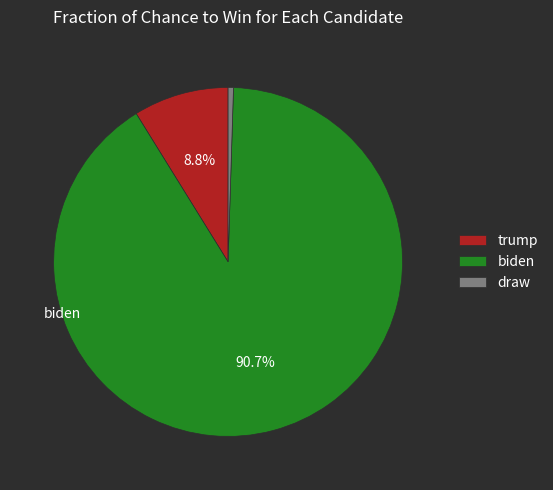

Which slice is the smallest?

draw